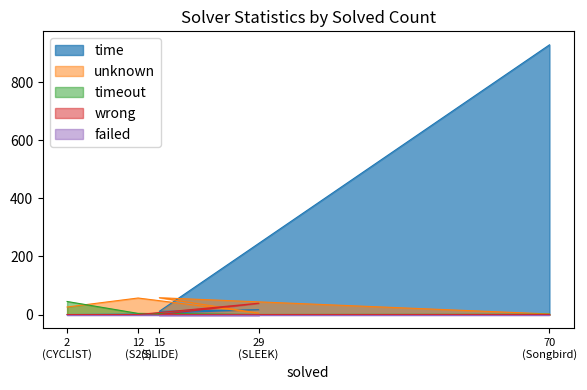

What is the maximum value for unknown?

58.0